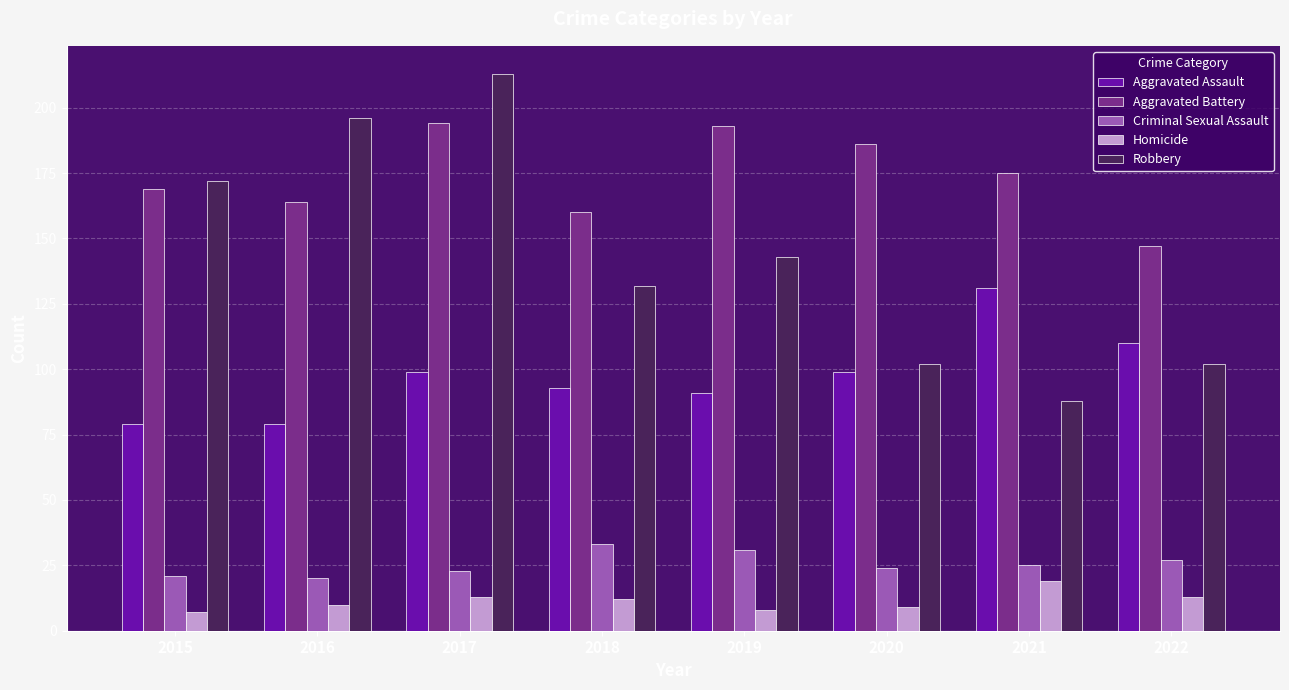

Reading left to right, transcribe all the data shown in this chart.

Aggravated Assault: 79	79	99	93	91	99	131	110
Aggravated Battery: 169	164	194	160	193	186	175	147
Criminal Sexual Assault: 21	20	23	33	31	24	25	27
Homicide: 7	10	13	12	8	9	19	13
Robbery: 172	196	213	132	143	102	88	102